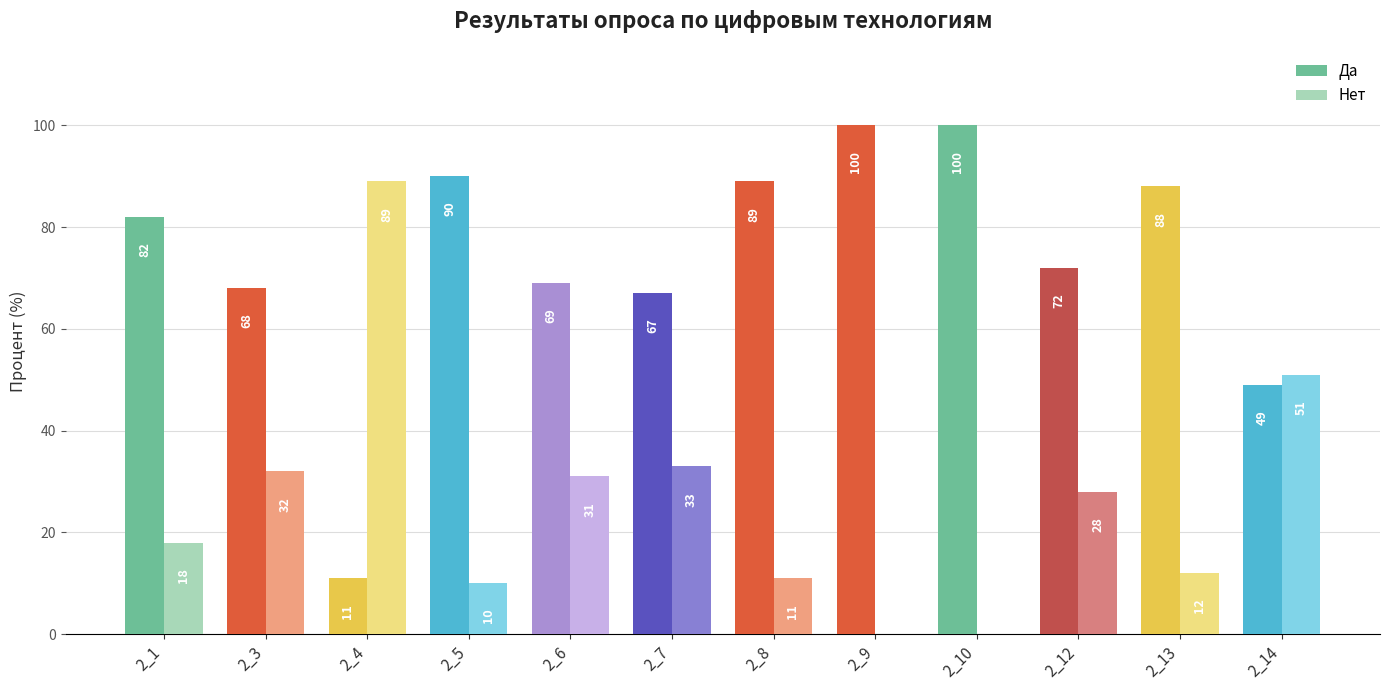

Is the value of Нет at 2_3 greater than the value of Да at 2_5?

No